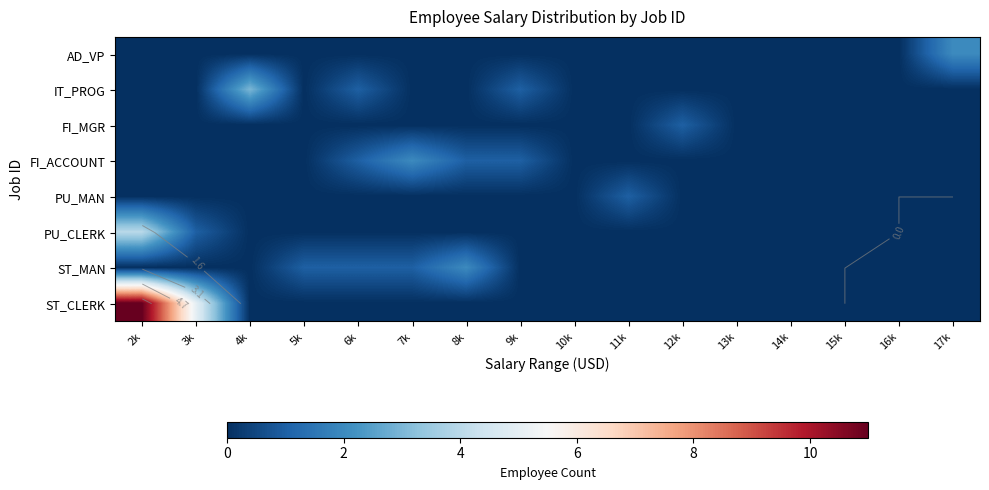

At which label does FI_ACCOUNT reach its peak?

7k